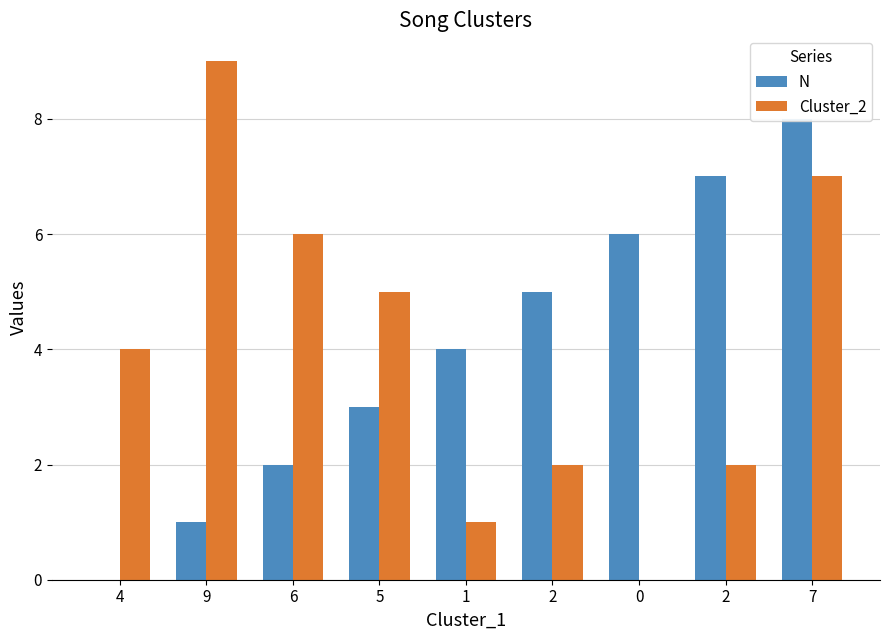

Is it true that Cluster_2 equals 4 at 4?

True